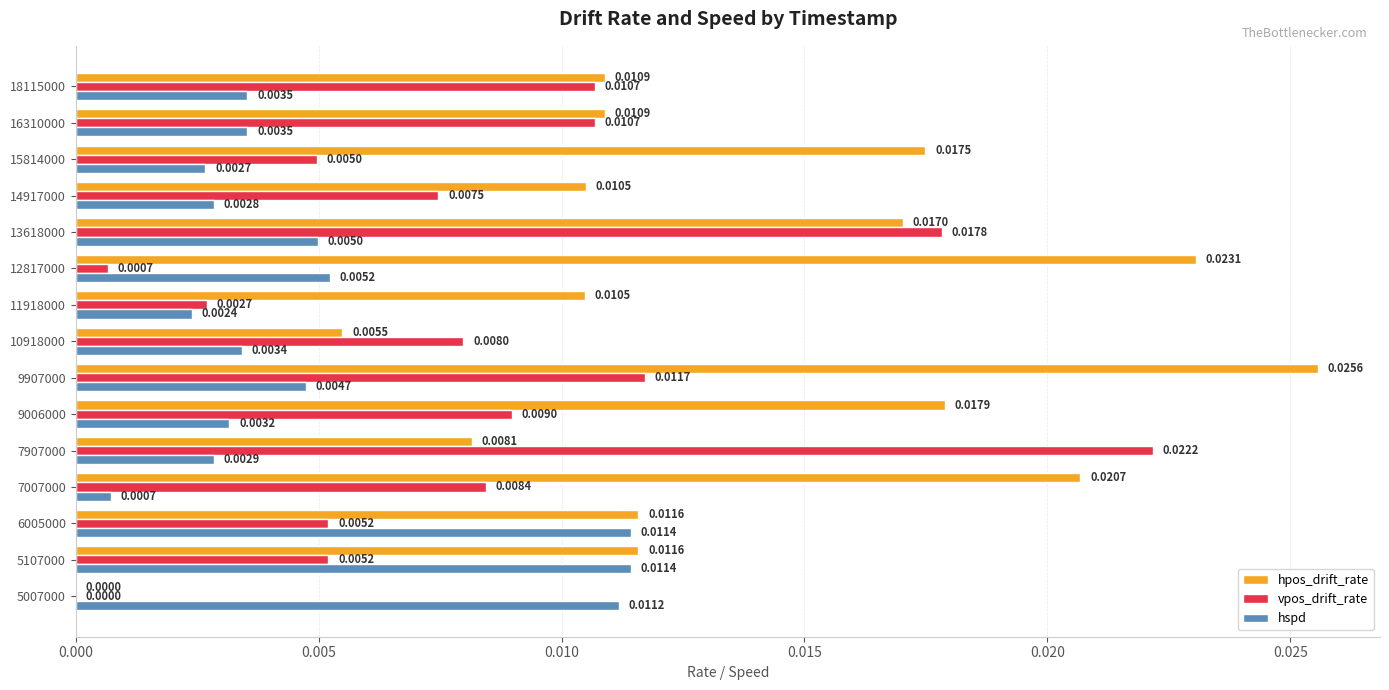

What are all the series names shown in the legend?

hpos_drift_rate, vpos_drift_rate, hspd